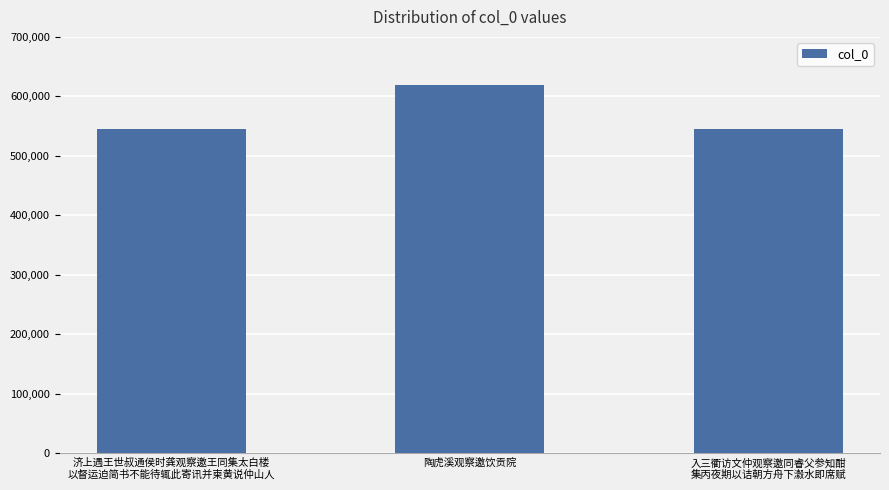

What is the difference between the values at 济上遇王世叔通侯时龚观察邀王同集太白楼
以督运迫简书不能待辄此寄讯并柬黄说仲山人 and 陶虎溪观察邀饮贡院?

72786